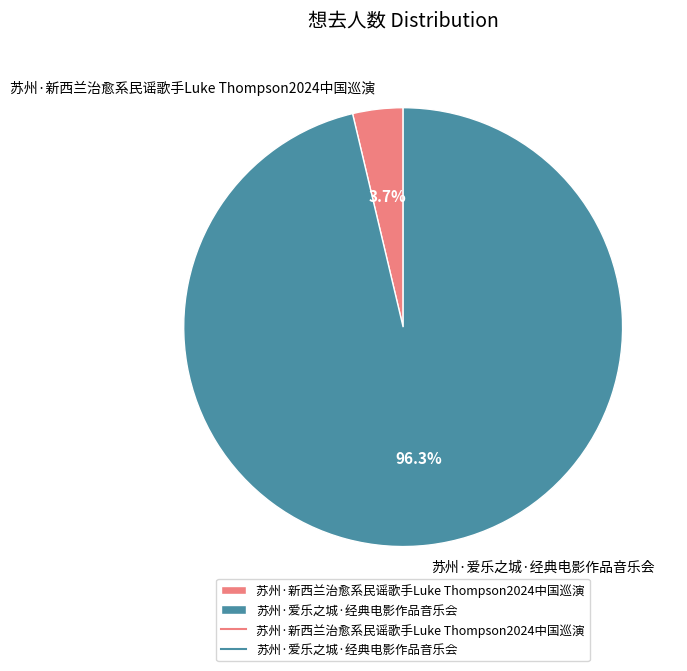

What percentage is the 苏州·新西兰治愈系民谣歌手Luke Thompson2024中国巡演 slice, to the nearest percent?

4%